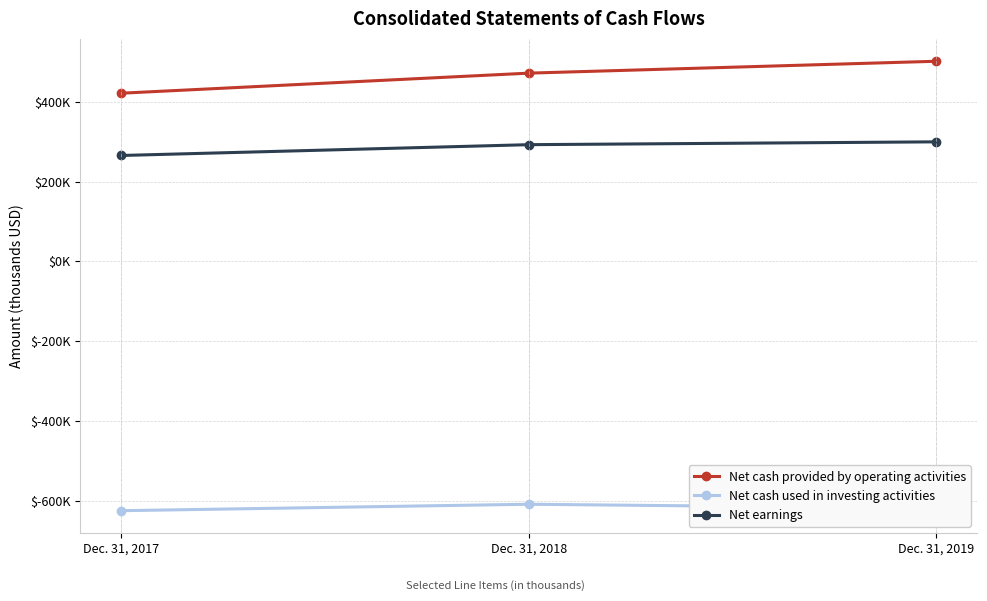

What is the total value across all series at Dec. 31, 2019?

181927